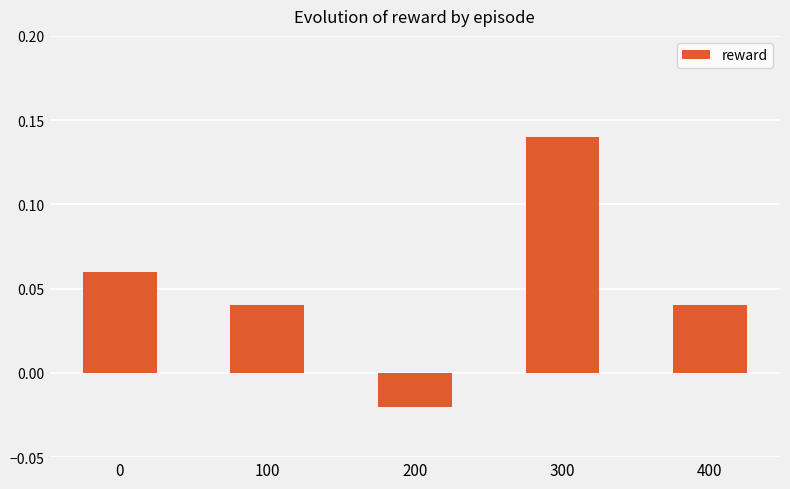

At which category does the chart reach its peak across all series?

300